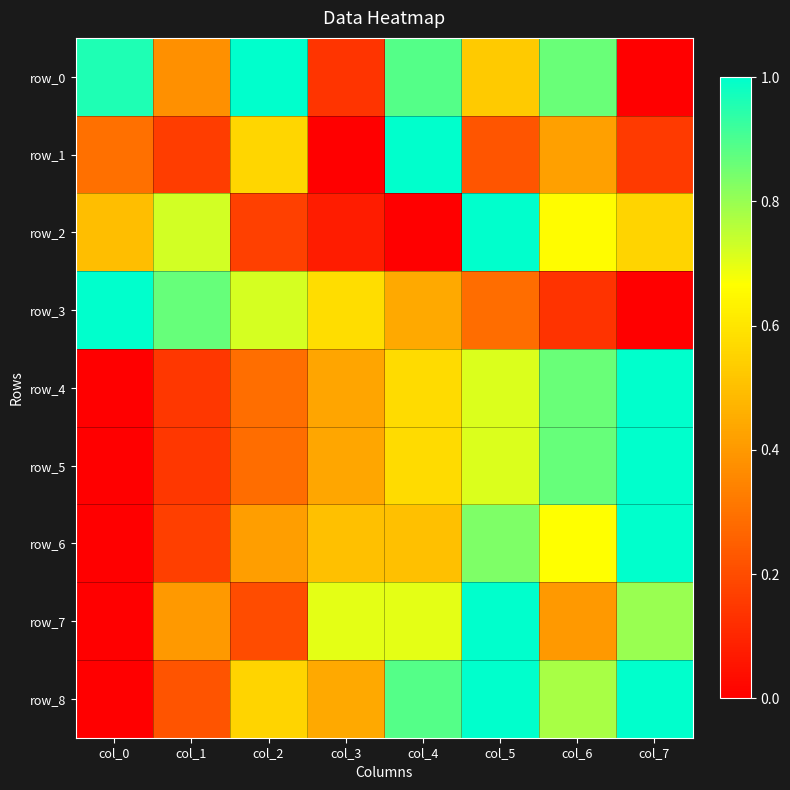

At which label is row_0 closest to 0?

col_7